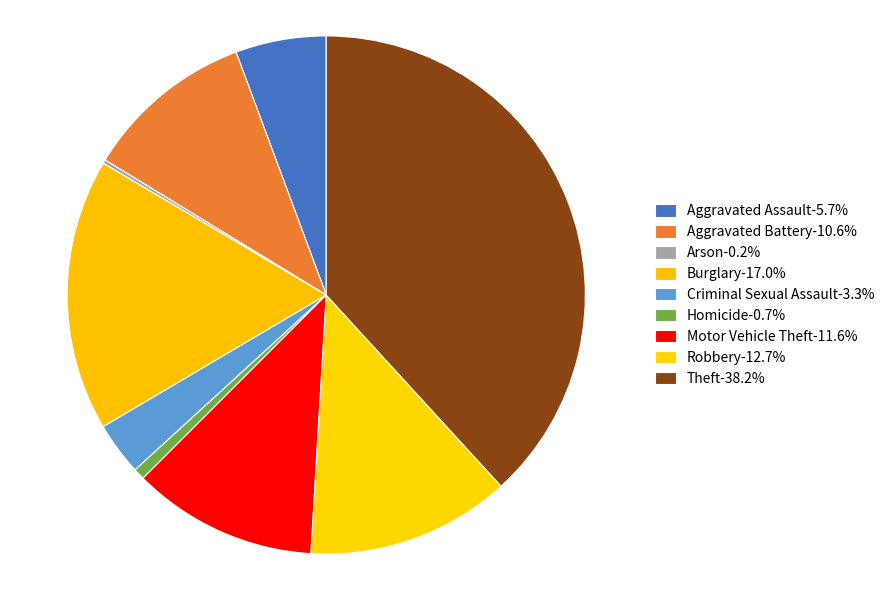

Rank the categories by value from highest to lowest.

Theft, Burglary, Robbery, Motor Vehicle Theft, Aggravated Battery, Aggravated Assault, Criminal Sexual Assault, Homicide, Arson